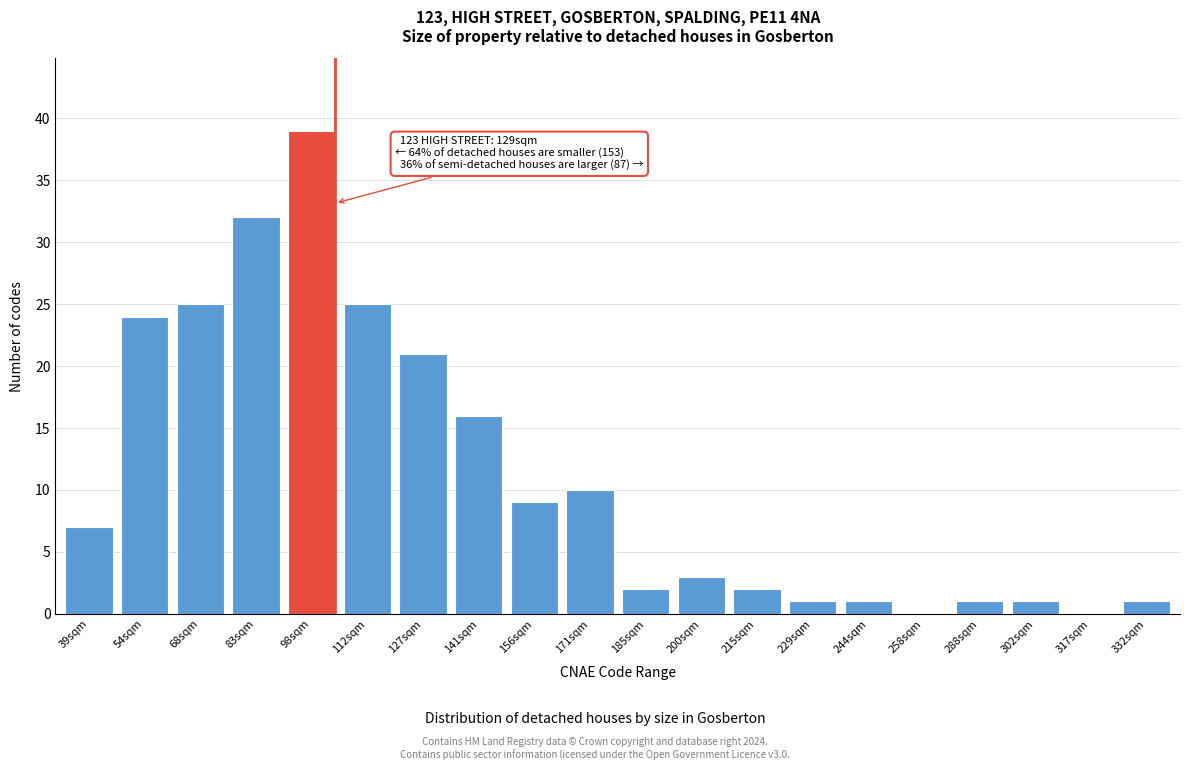

Reading right to left, extract all data points from this chart.

332sqm=1	317sqm=0	302sqm=1	288sqm=1	258sqm=0	244sqm=1	229sqm=1	215sqm=2	200sqm=3	185sqm=2	171sqm=10	156sqm=9	141sqm=16	127sqm=21	112sqm=25	98sqm=39	83sqm=32	68sqm=25	54sqm=24	39sqm=7